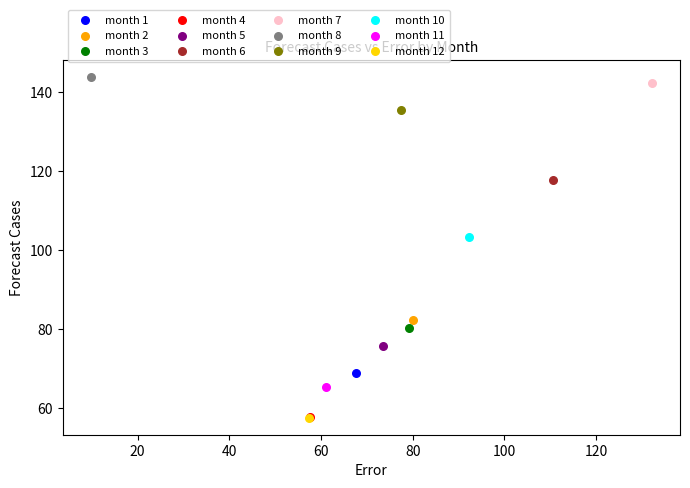

What are all the series names shown in the legend?

month 1, month 2, month 3, month 4, month 5, month 6, month 7, month 8, month 9, month 10, month 11, month 12